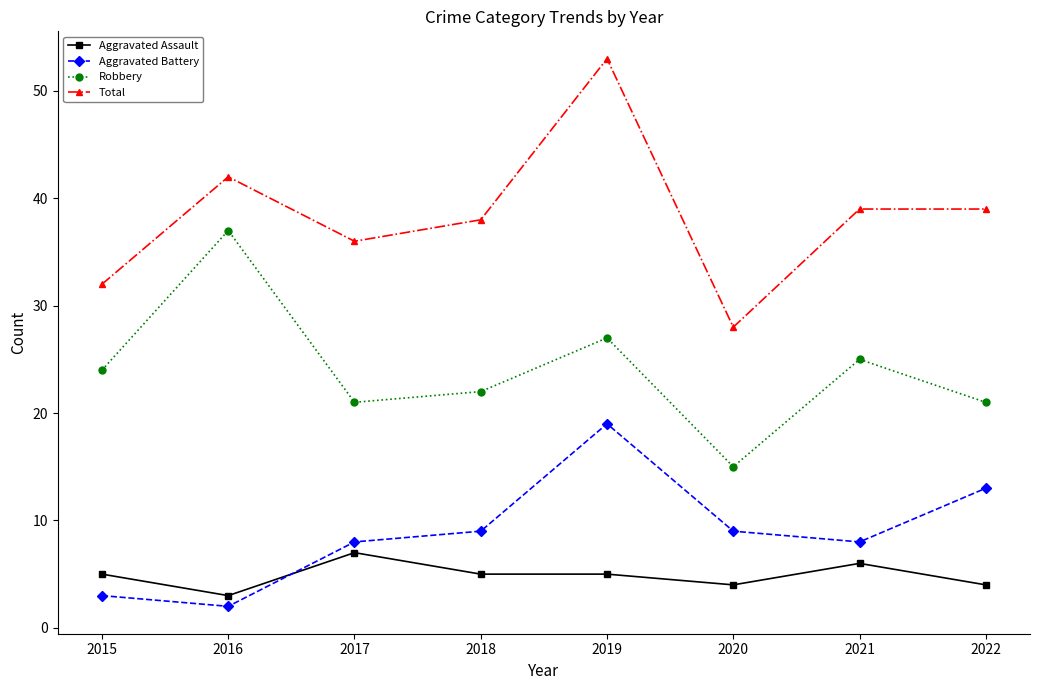

Is the value of Aggravated Battery at 2015 greater than the value of Total at 2018?

No